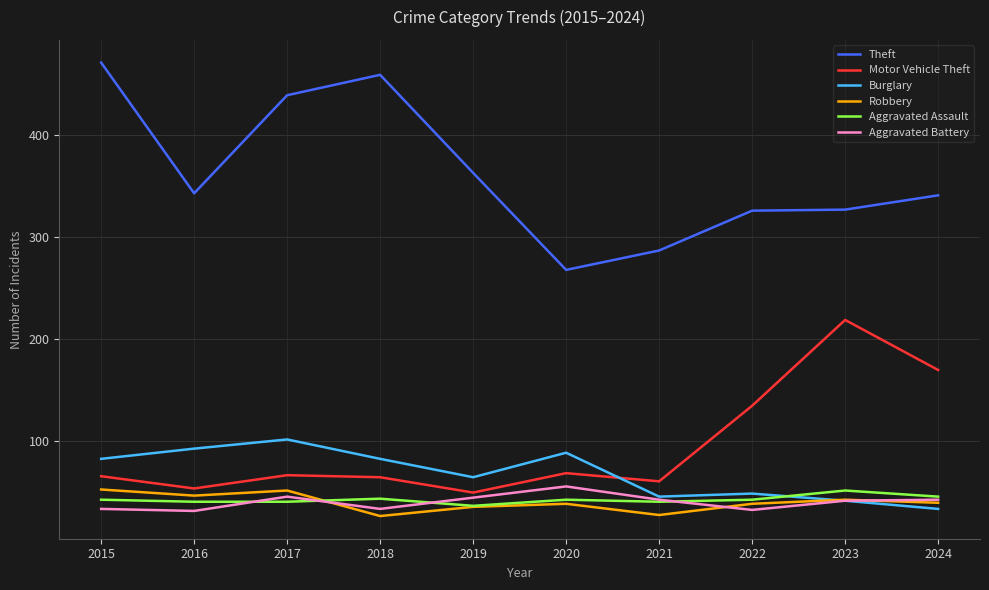

What is the difference between the maximum and minimum values in the Burglary series?

68